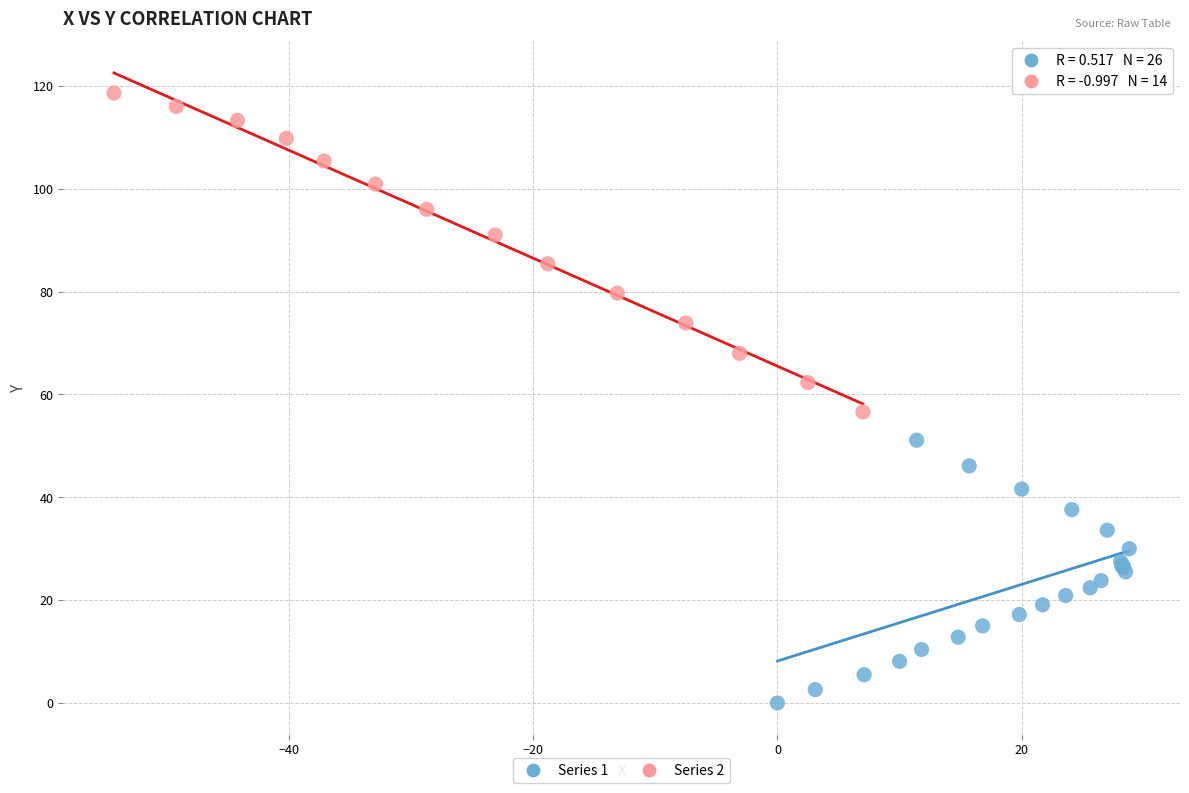

Which series reaches the maximum Y coordinate?

Series 2